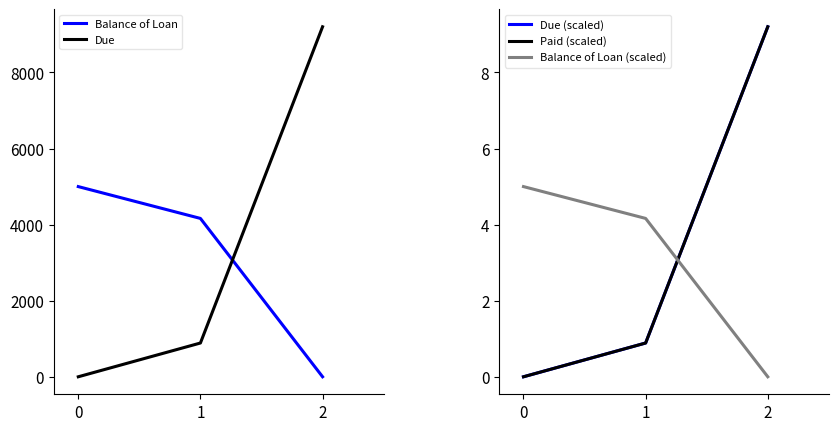

Which series changed the most between 0 and 1?

Due